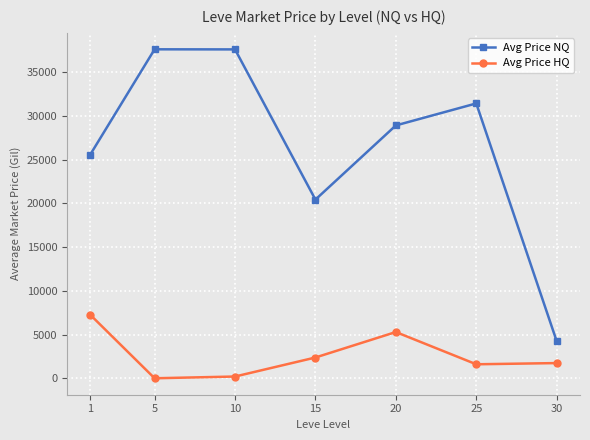

Where is the first local maximum for Avg Price HQ?

20